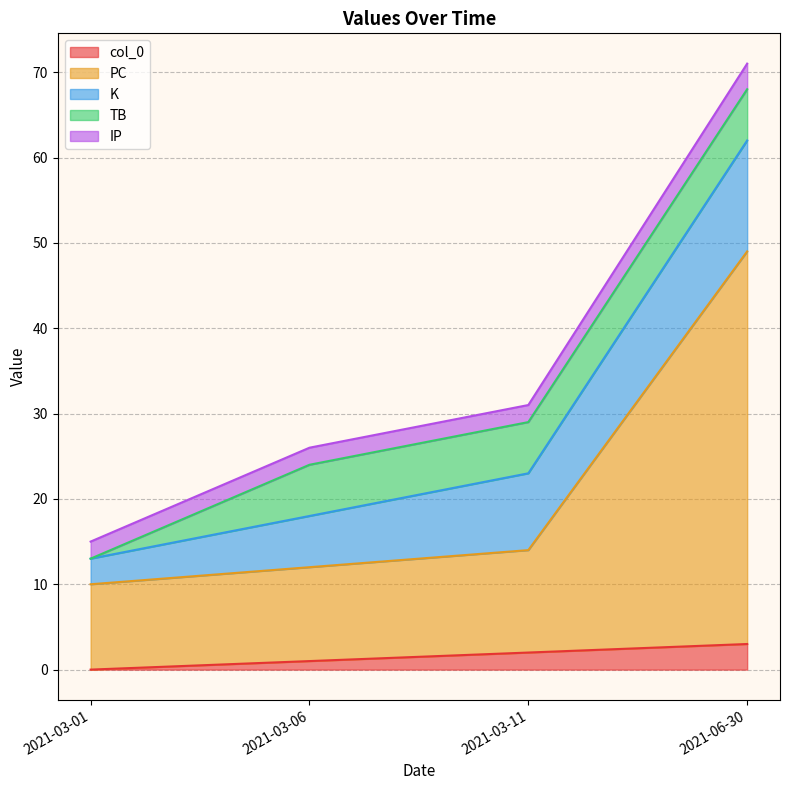

True or false: col_0 has more than 2 points higher than both neighbors.

False